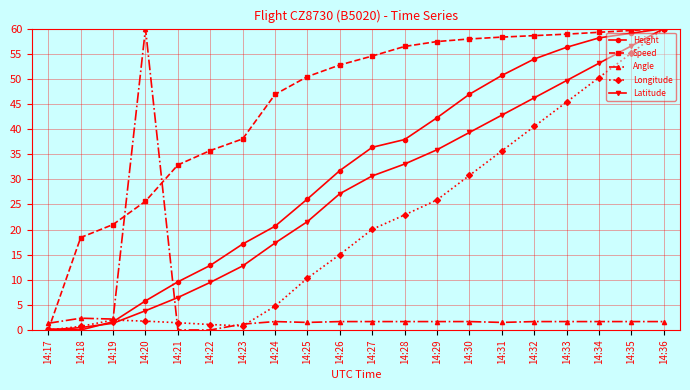

What is the value of the Longitude point at the 8th from the left?

4.7